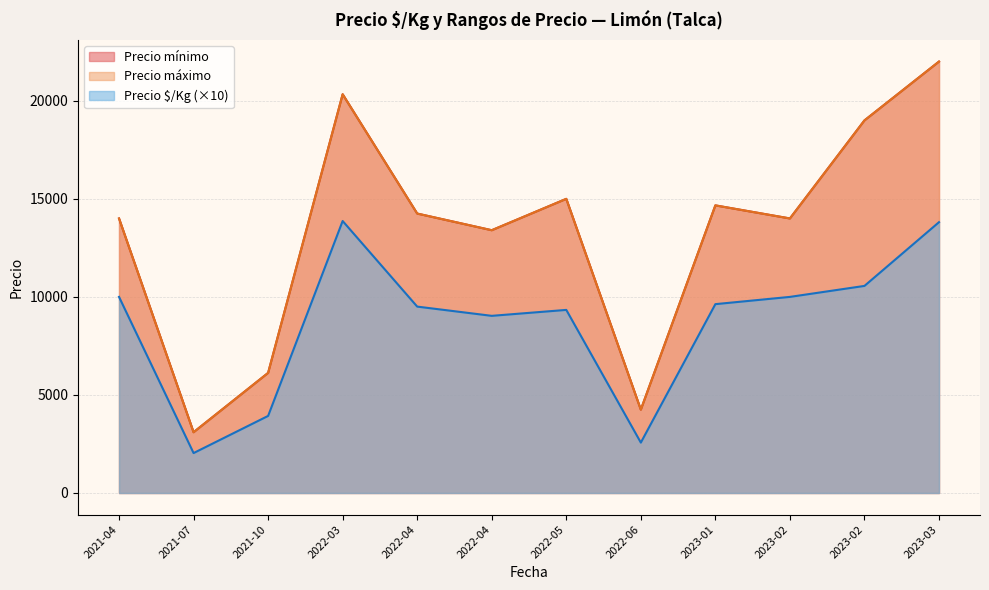

At which label is Precio mínimo closest to 13000?

2022-04-08